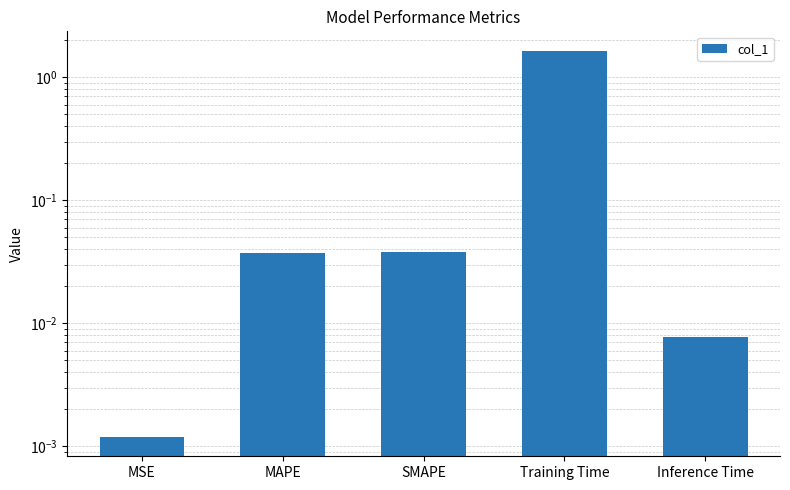

Rank the categories by value from highest to lowest.

Training Time, SMAPE, MAPE, Inference Time, MSE